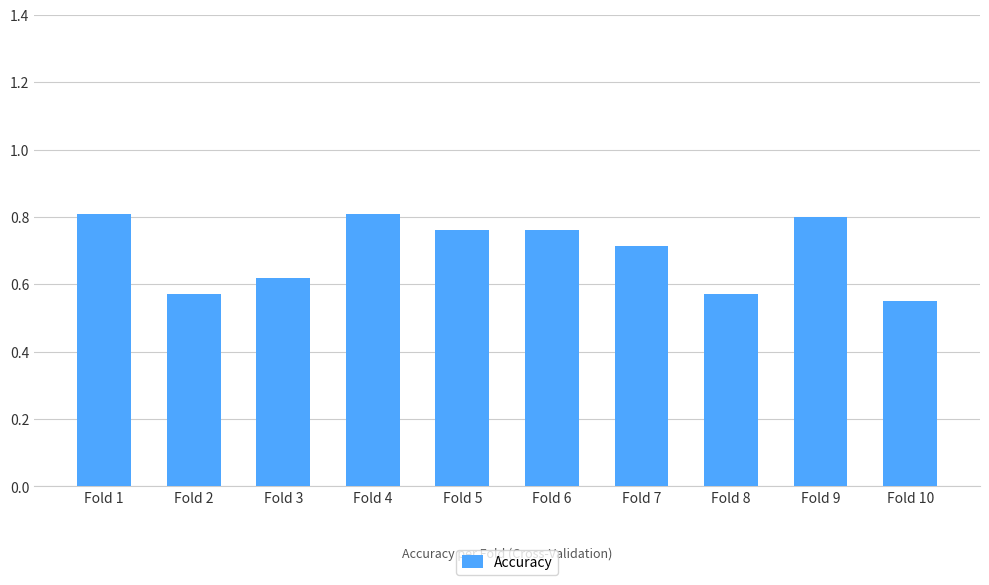

How many values are between 0 and 1?

10